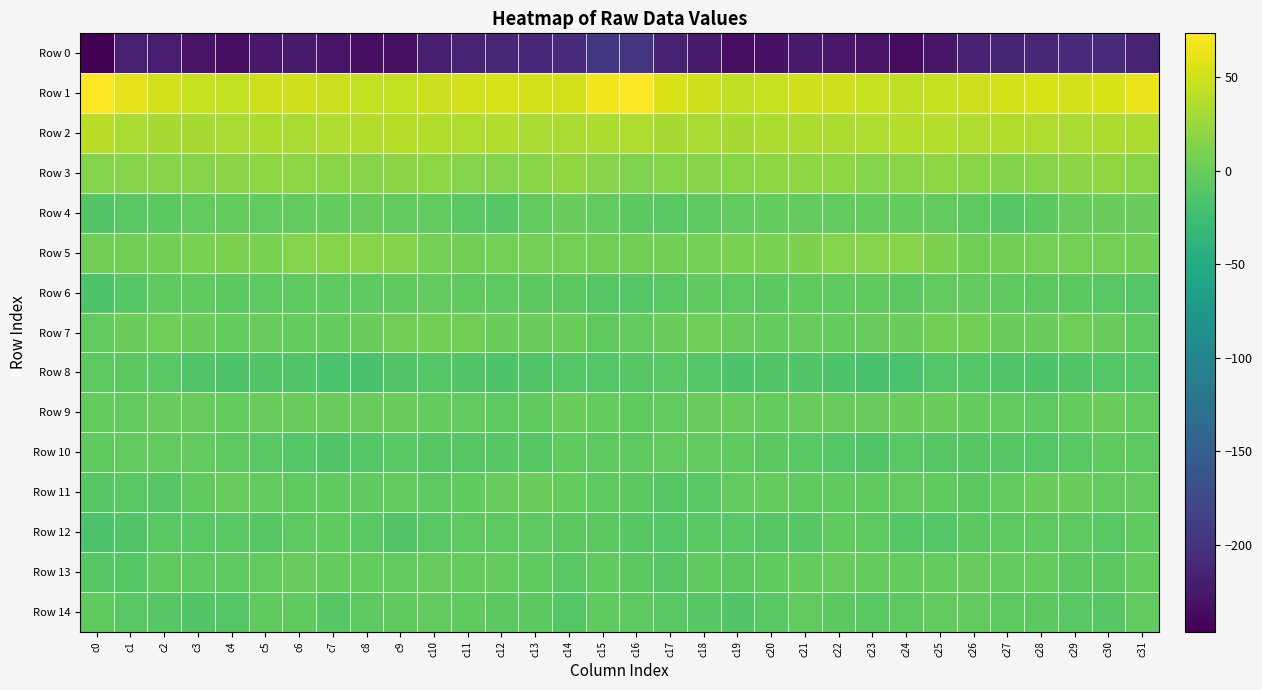

At which category does the chart reach its peak across all series?

c0